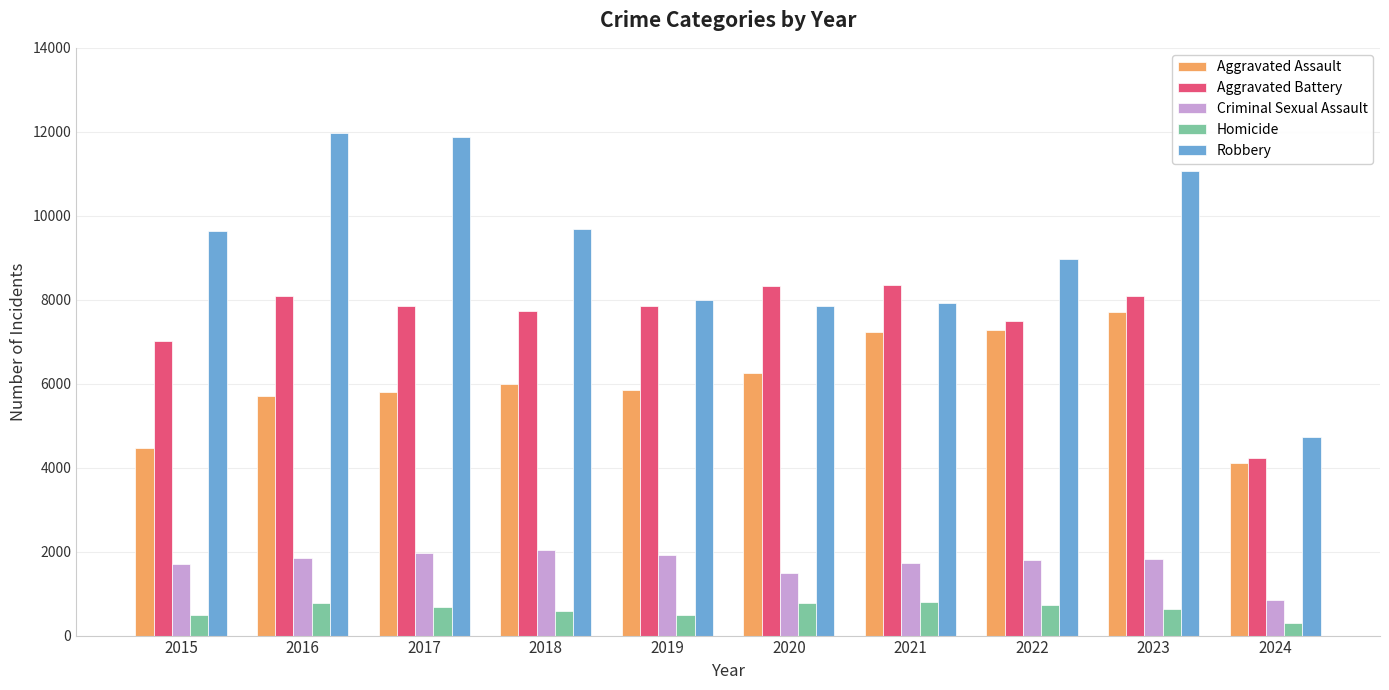

What is the maximum value shown in the chart?

11960